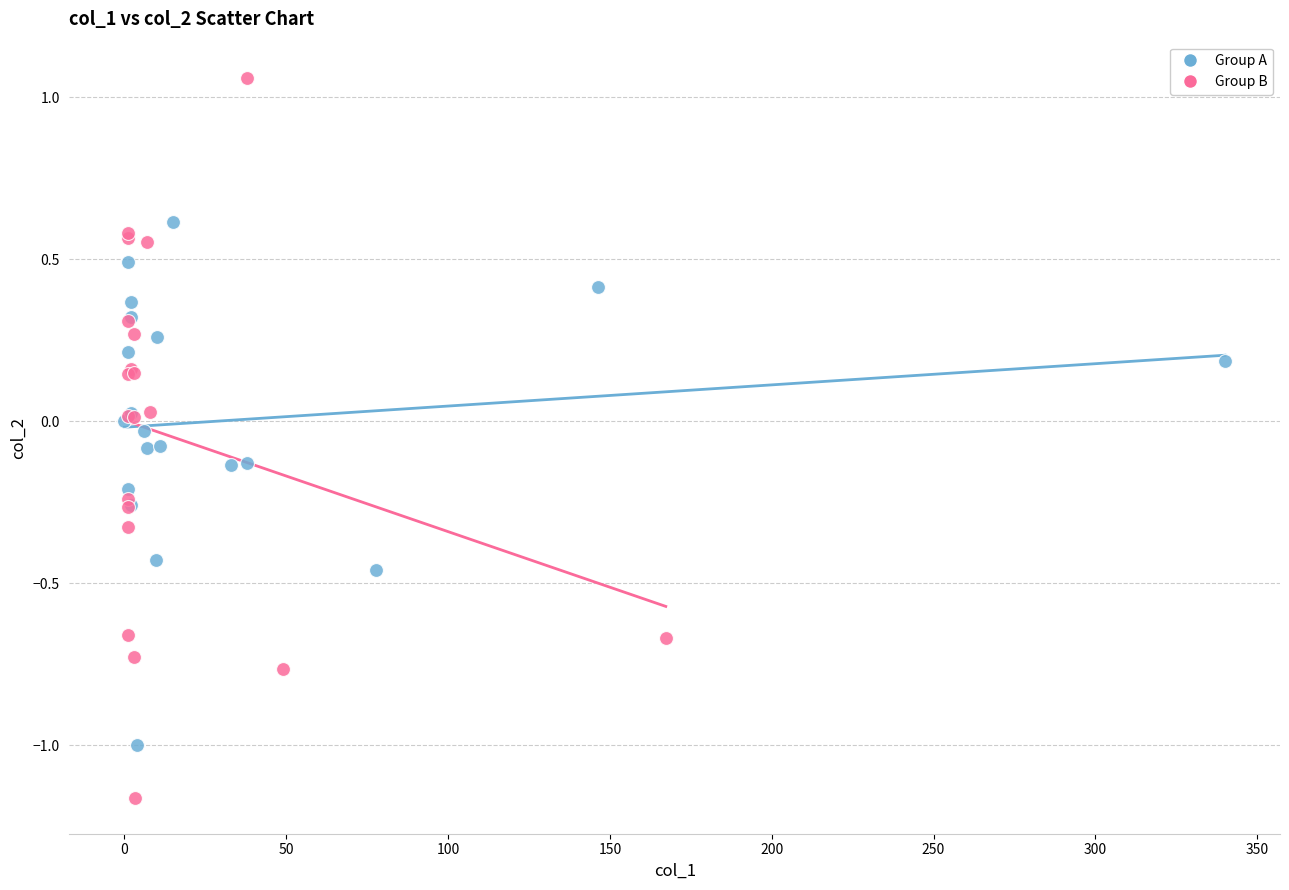

Which series reaches the minimum Y coordinate?

Group B